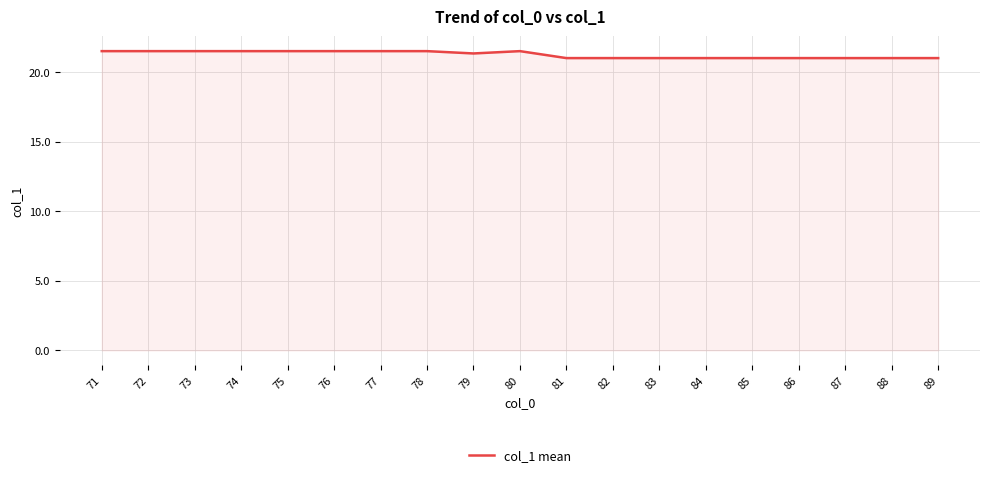

What is the difference between the maximum and second lowest values?

0.5